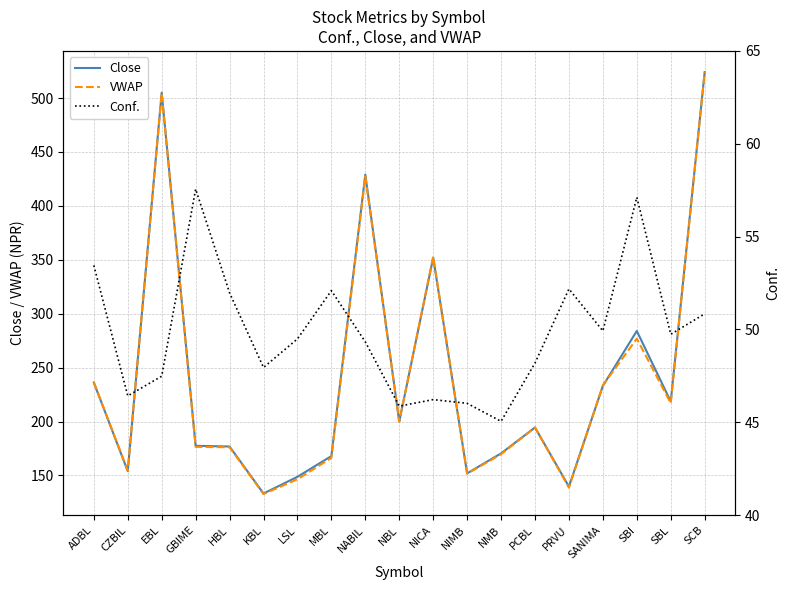

Does the chart have visible grid lines?

Yes